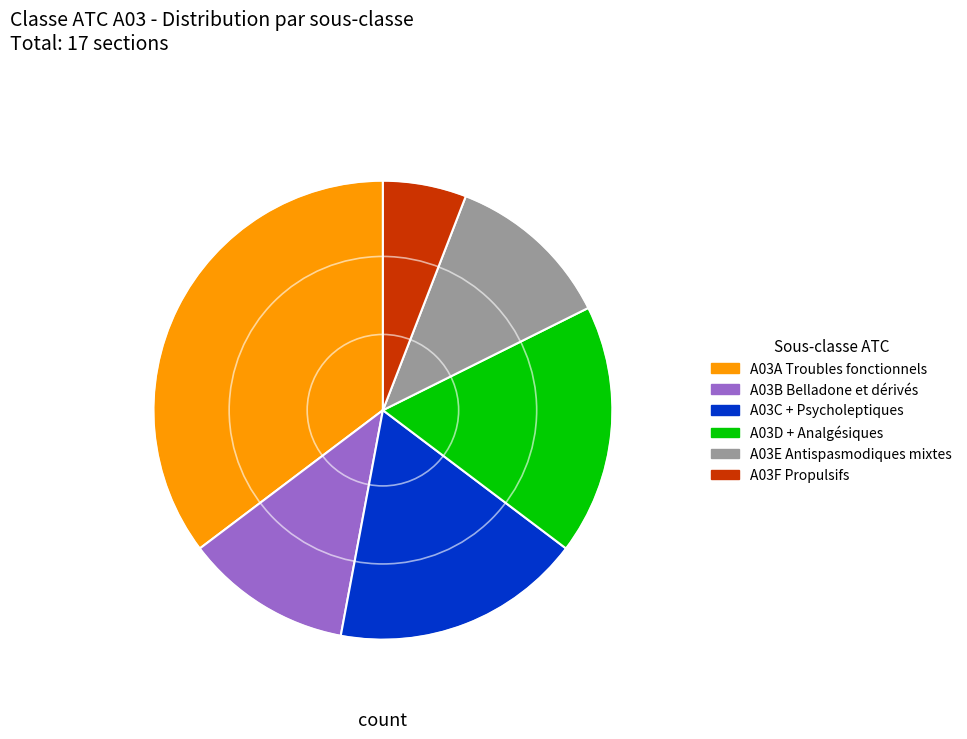

Does any single category account for the majority?

No